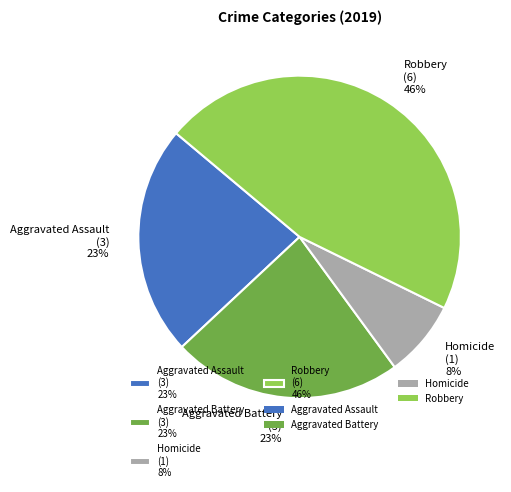

The Aggravated Battery (3) 23% slice represents 16% of the pie. True or false?

False